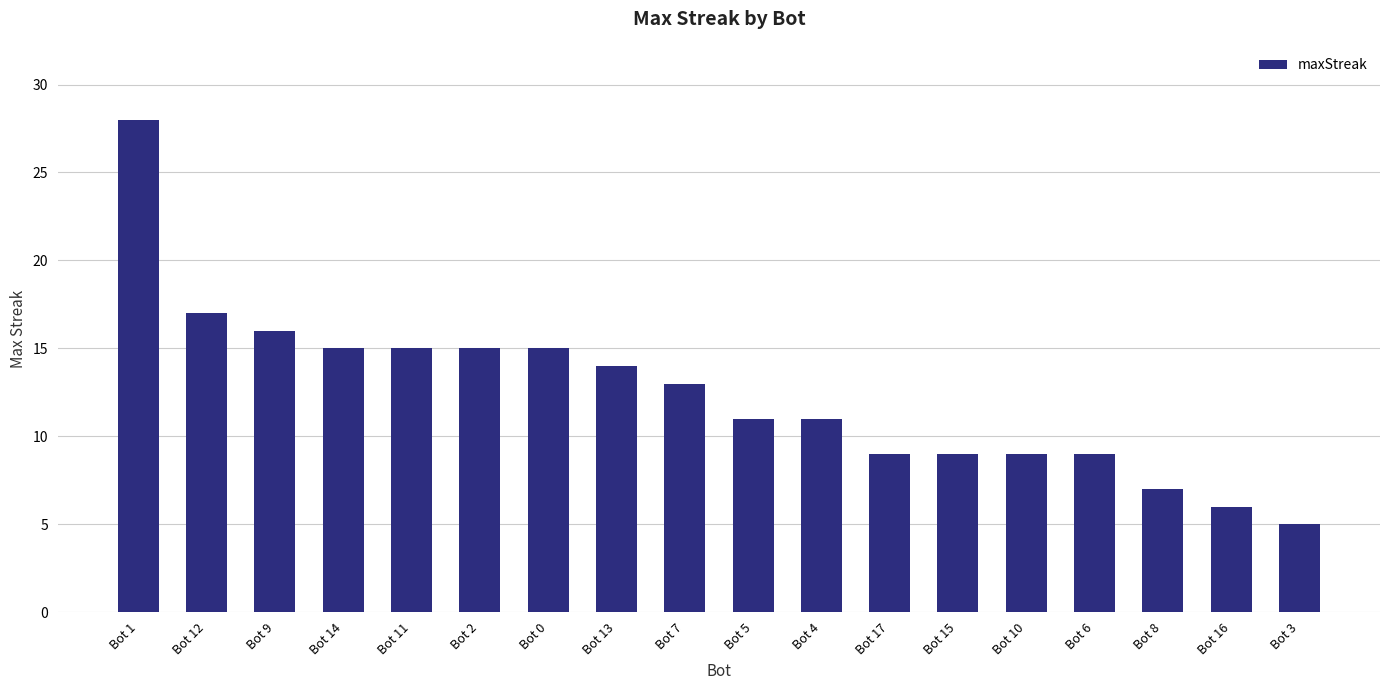

Are the bars horizontal?

No